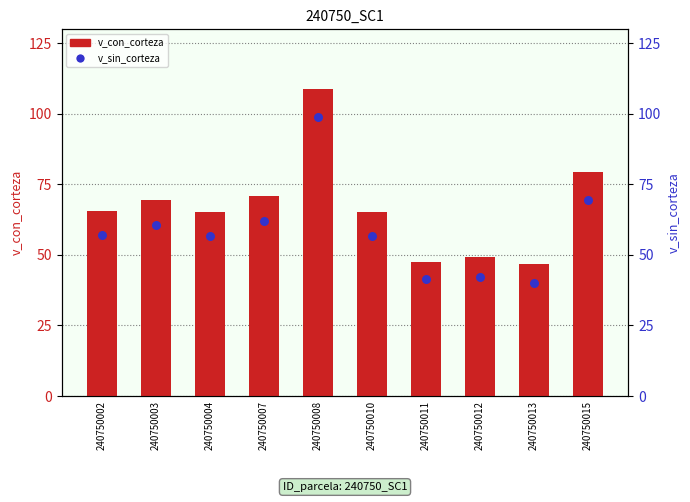

What are all the series names shown in the legend?

v_con_corteza, v_sin_corteza